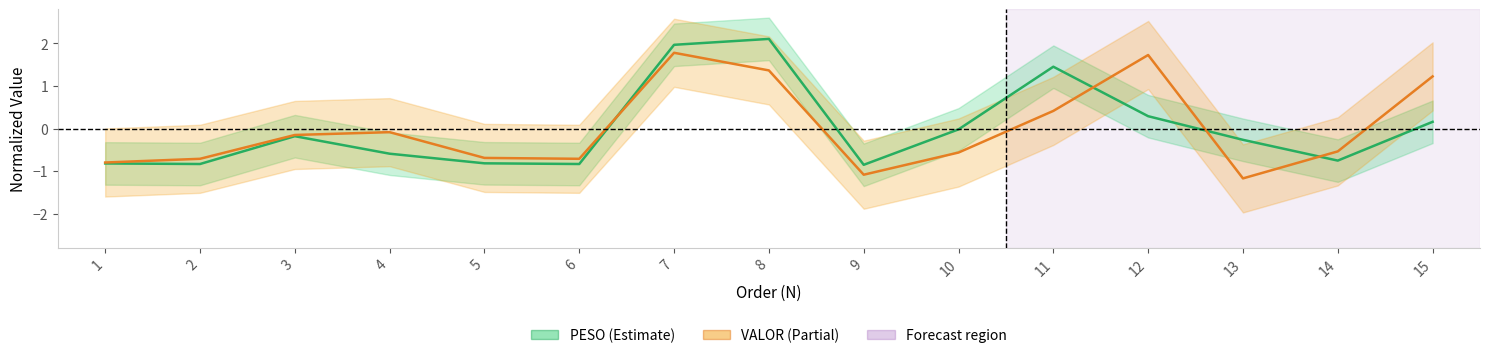

How many values in the PESO series exceed 0?

5